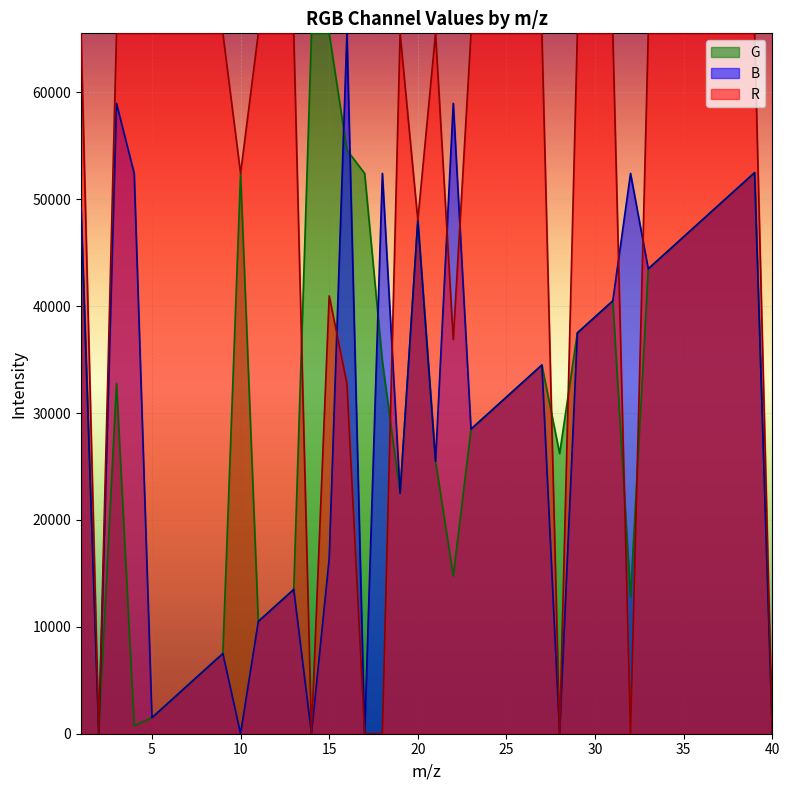

At 19, list the series in order from smallest to largest.

G, B, R